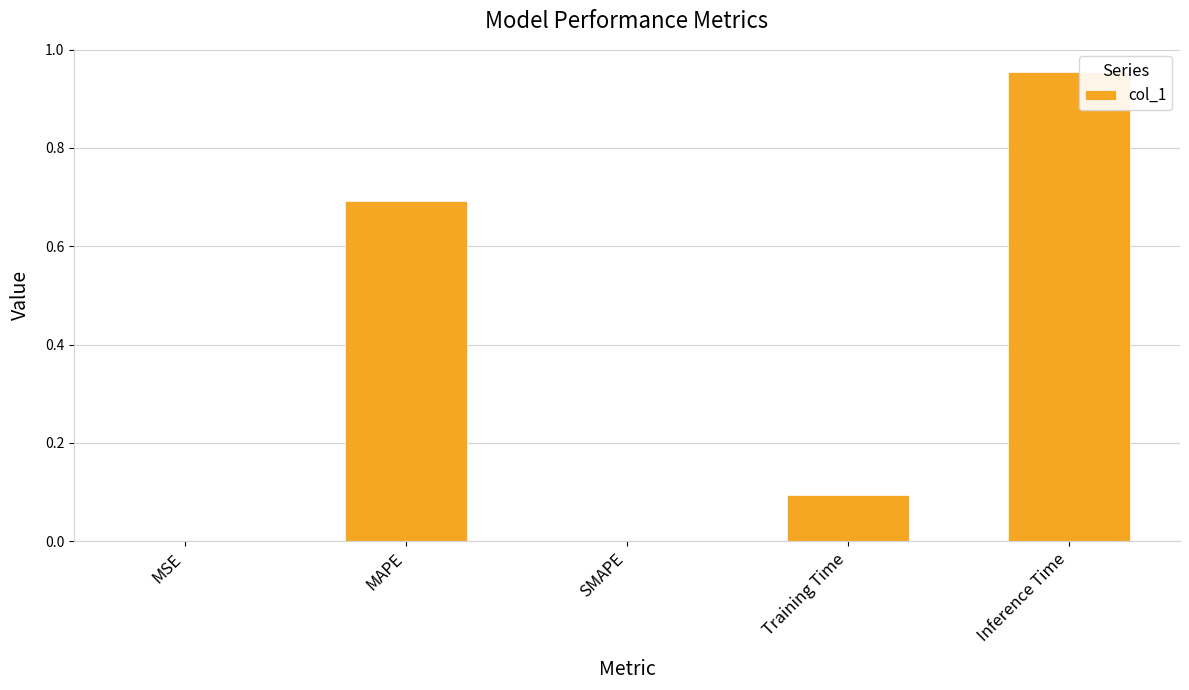

The value at MAPE is 0.7. True or false?

True